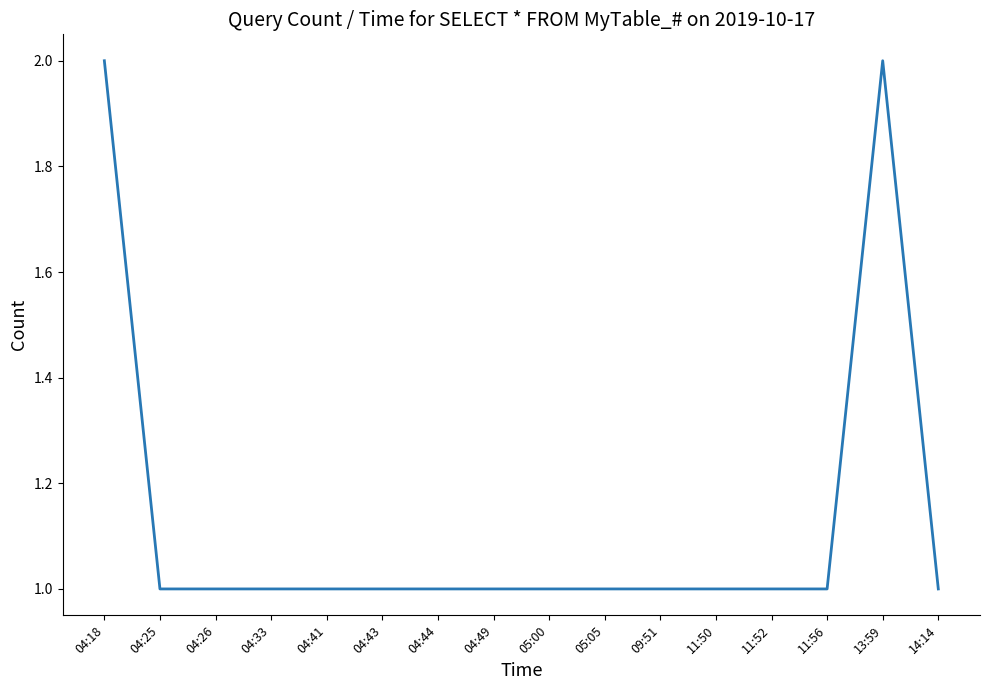

Reading left to right, list all the values displayed in this chart.

04:18=2	04:25=1	04:26=1	04:33=1	04:41=1	04:43=1	04:44=1	04:49=1	05:00=1	05:05=1	09:51=1	11:50=1	11:52=1	11:56=1	13:59=2	14:14=1